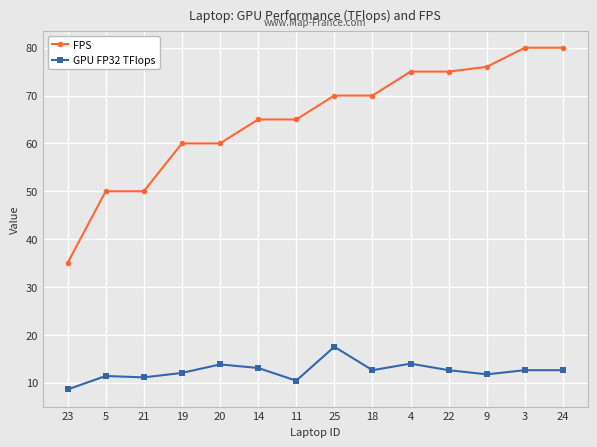

What position from the left is 18?

9